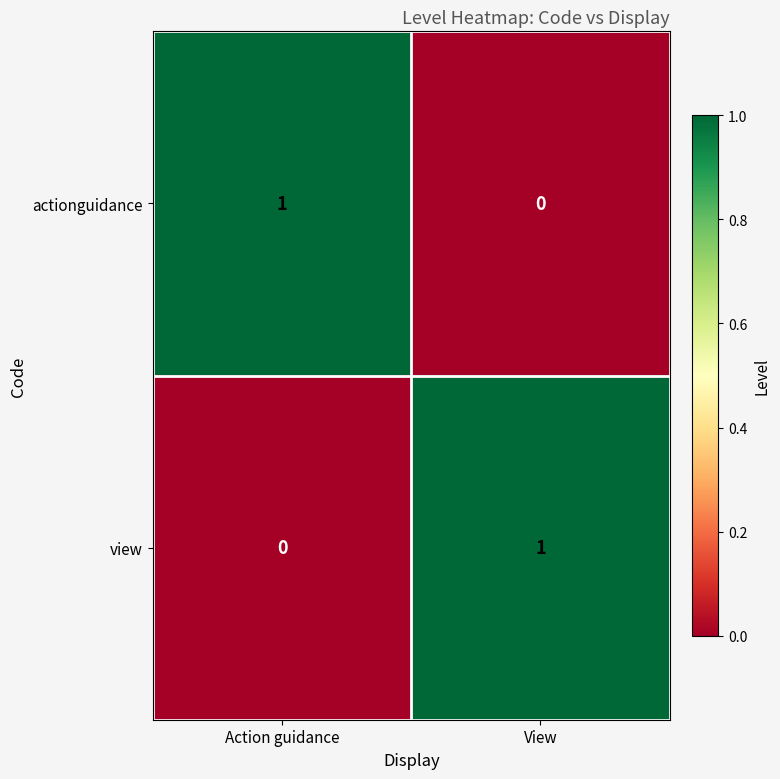

At how many categories does at least one series exceed 0?

2